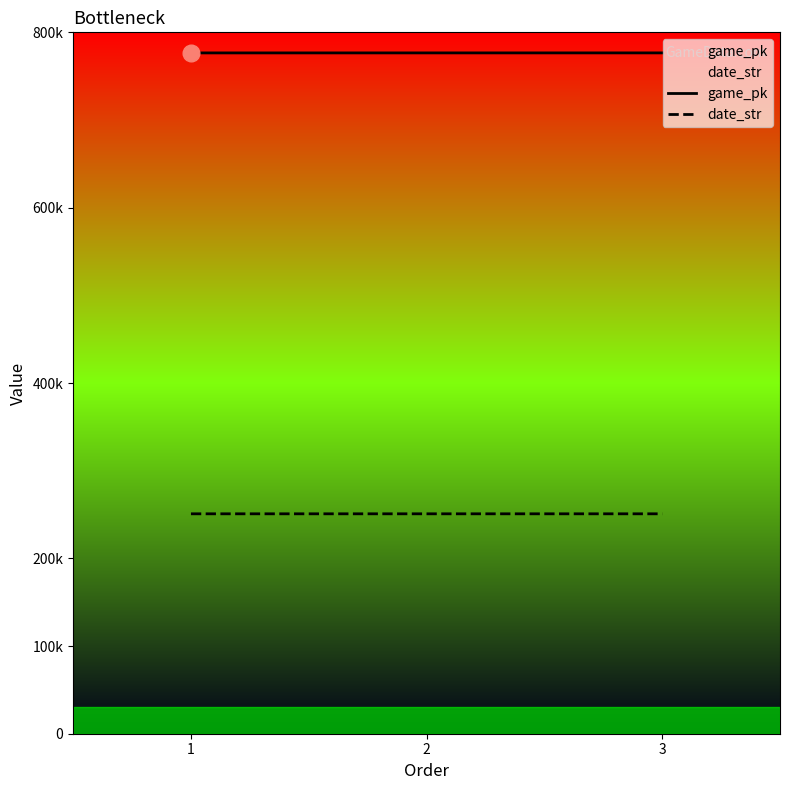

Which category has the highest value in the game_pk series?

3